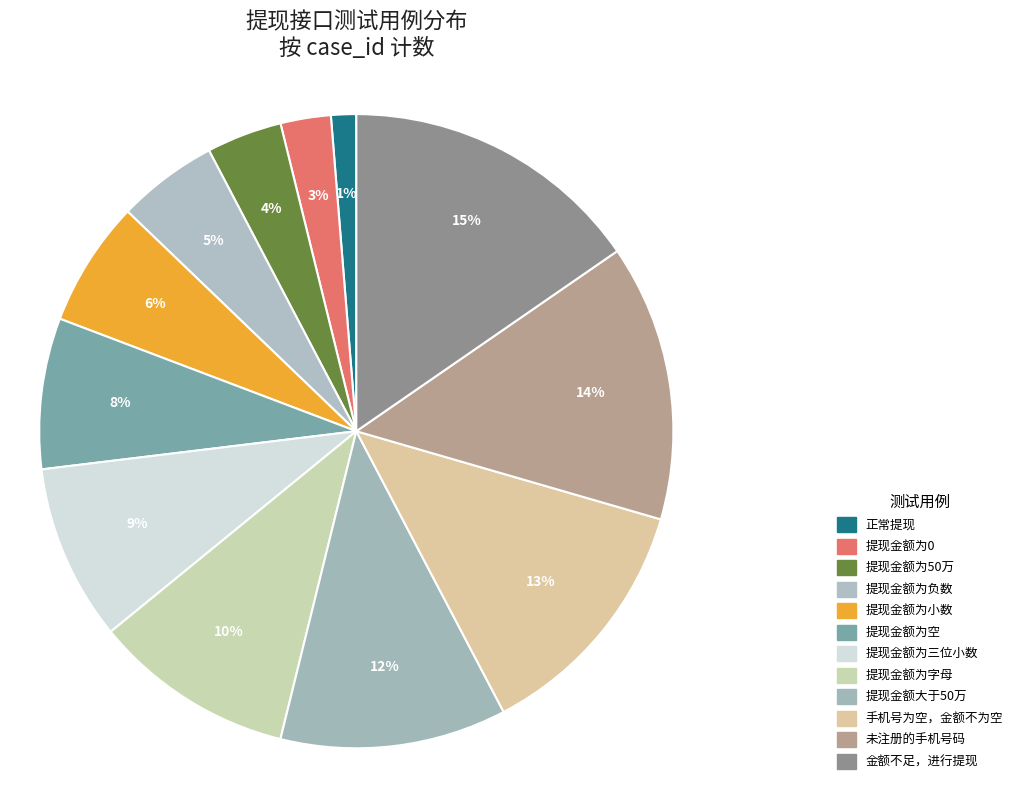

Which category has the biggest portion of the pie?

金额不足，进行提现